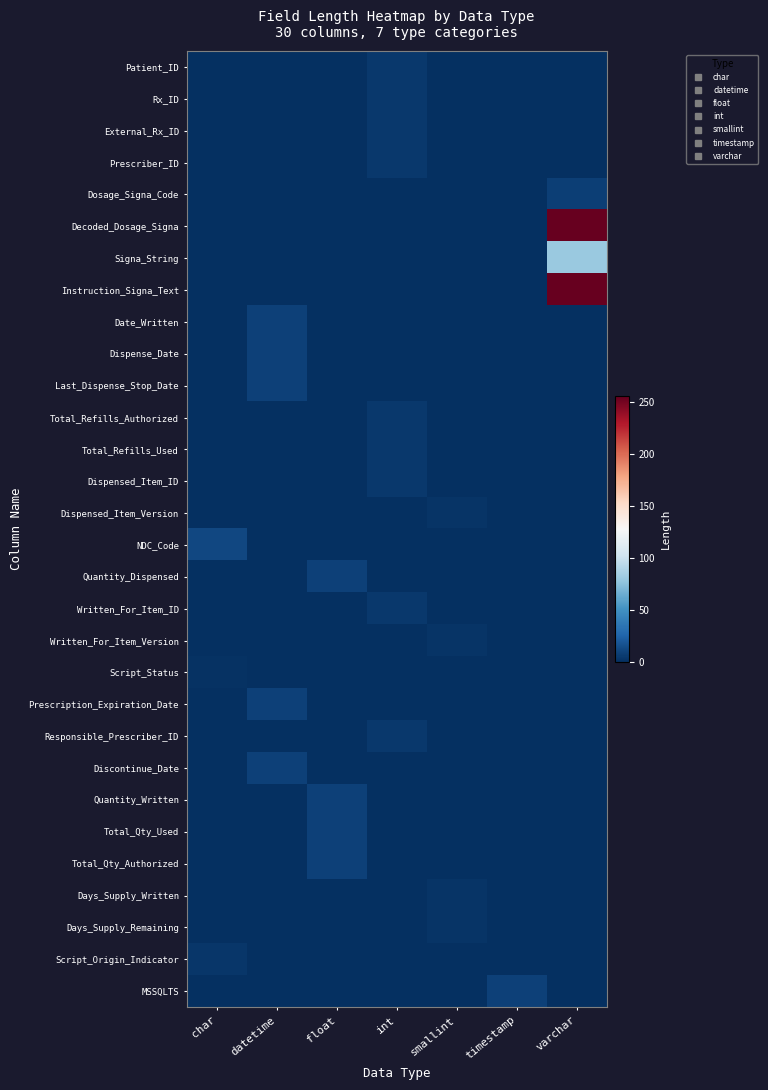

Reading left to right, what are all the values shown in this chart?

Patient_ID: char=0	datetime=0	float=0	int=4	smallint=0	timestamp=0	varchar=0
Rx_ID: char=0	datetime=0	float=0	int=4	smallint=0	timestamp=0	varchar=0
External_Rx_ID: char=0	datetime=0	float=0	int=4	smallint=0	timestamp=0	varchar=0
Prescriber_ID: char=0	datetime=0	float=0	int=4	smallint=0	timestamp=0	varchar=0
Dosage_Signa_Code: char=0	datetime=0	float=0	int=0	smallint=0	timestamp=0	varchar=7
Decoded_Dosage_Signa: char=0	datetime=0	float=0	int=0	smallint=0	timestamp=0	varchar=255
Signa_String: char=0	datetime=0	float=0	int=0	smallint=0	timestamp=0	varchar=80
Instruction_Signa_Text: char=0	datetime=0	float=0	int=0	smallint=0	timestamp=0	varchar=255
Date_Written: char=0	datetime=8	float=0	int=0	smallint=0	timestamp=0	varchar=0
Dispense_Date: char=0	datetime=8	float=0	int=0	smallint=0	timestamp=0	varchar=0
Last_Dispense_Stop_Date: char=0	datetime=8	float=0	int=0	smallint=0	timestamp=0	varchar=0
Total_Refills_Authorized: char=0	datetime=0	float=0	int=4	smallint=0	timestamp=0	varchar=0
Total_Refills_Used: char=0	datetime=0	float=0	int=4	smallint=0	timestamp=0	varchar=0
Dispensed_Item_ID: char=0	datetime=0	float=0	int=4	smallint=0	timestamp=0	varchar=0
Dispensed_Item_Version: char=0	datetime=0	float=0	int=0	smallint=2	timestamp=0	varchar=0
NDC_Code: char=11	datetime=0	float=0	int=0	smallint=0	timestamp=0	varchar=0
Quantity_Dispensed: char=0	datetime=0	float=8	int=0	smallint=0	timestamp=0	varchar=0
Written_For_Item_ID: char=0	datetime=0	float=0	int=4	smallint=0	timestamp=0	varchar=0
Written_For_Item_Version: char=0	datetime=0	float=0	int=0	smallint=2	timestamp=0	varchar=0
Script_Status: char=1	datetime=0	float=0	int=0	smallint=0	timestamp=0	varchar=0
Prescription_Expiration_Date: char=0	datetime=8	float=0	int=0	smallint=0	timestamp=0	varchar=0
Responsible_Prescriber_ID: char=0	datetime=0	float=0	int=4	smallint=0	timestamp=0	varchar=0
Discontinue_Date: char=0	datetime=8	float=0	int=0	smallint=0	timestamp=0	varchar=0
Quantity_Written: char=0	datetime=0	float=8	int=0	smallint=0	timestamp=0	varchar=0
Total_Qty_Used: char=0	datetime=0	float=8	int=0	smallint=0	timestamp=0	varchar=0
Total_Qty_Authorized: char=0	datetime=0	float=8	int=0	smallint=0	timestamp=0	varchar=0
Days_Supply_Written: char=0	datetime=0	float=0	int=0	smallint=2	timestamp=0	varchar=0
Days_Supply_Remaining: char=0	datetime=0	float=0	int=0	smallint=2	timestamp=0	varchar=0
Script_Origin_Indicator: char=3	datetime=0	float=0	int=0	smallint=0	timestamp=0	varchar=0
MSSQLTS: char=0	datetime=0	float=0	int=0	smallint=0	timestamp=8	varchar=0